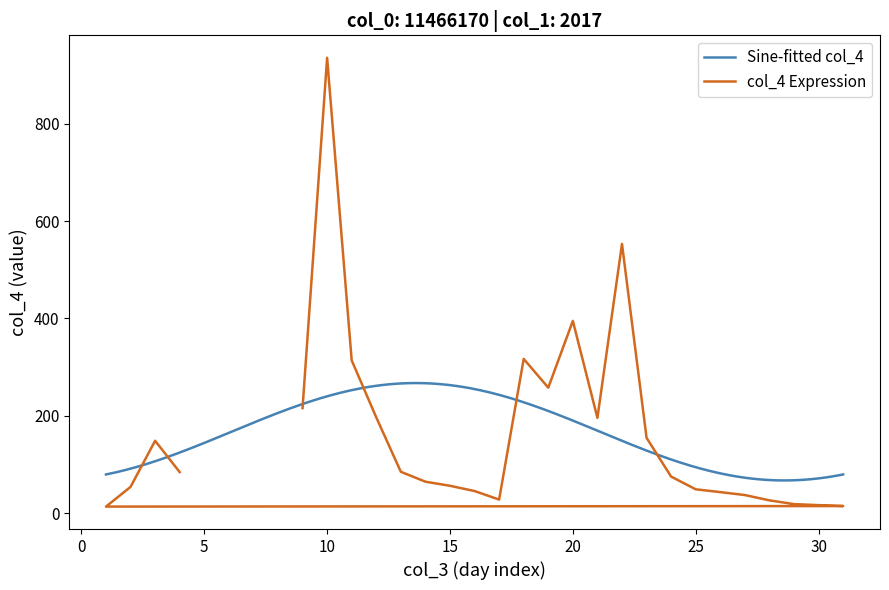

Reading left to right, list all the values displayed in this chart.

216.0	935.0	314.0	197.0	85.3	65.0	56.6	45.8	28.3	317.0	258.0	395.0	196.0	553.0	155.0	75.4	49.4	43.6	37.6	26.7	19.0	16.9	15.0	13.9	54.3	149.0	84.7